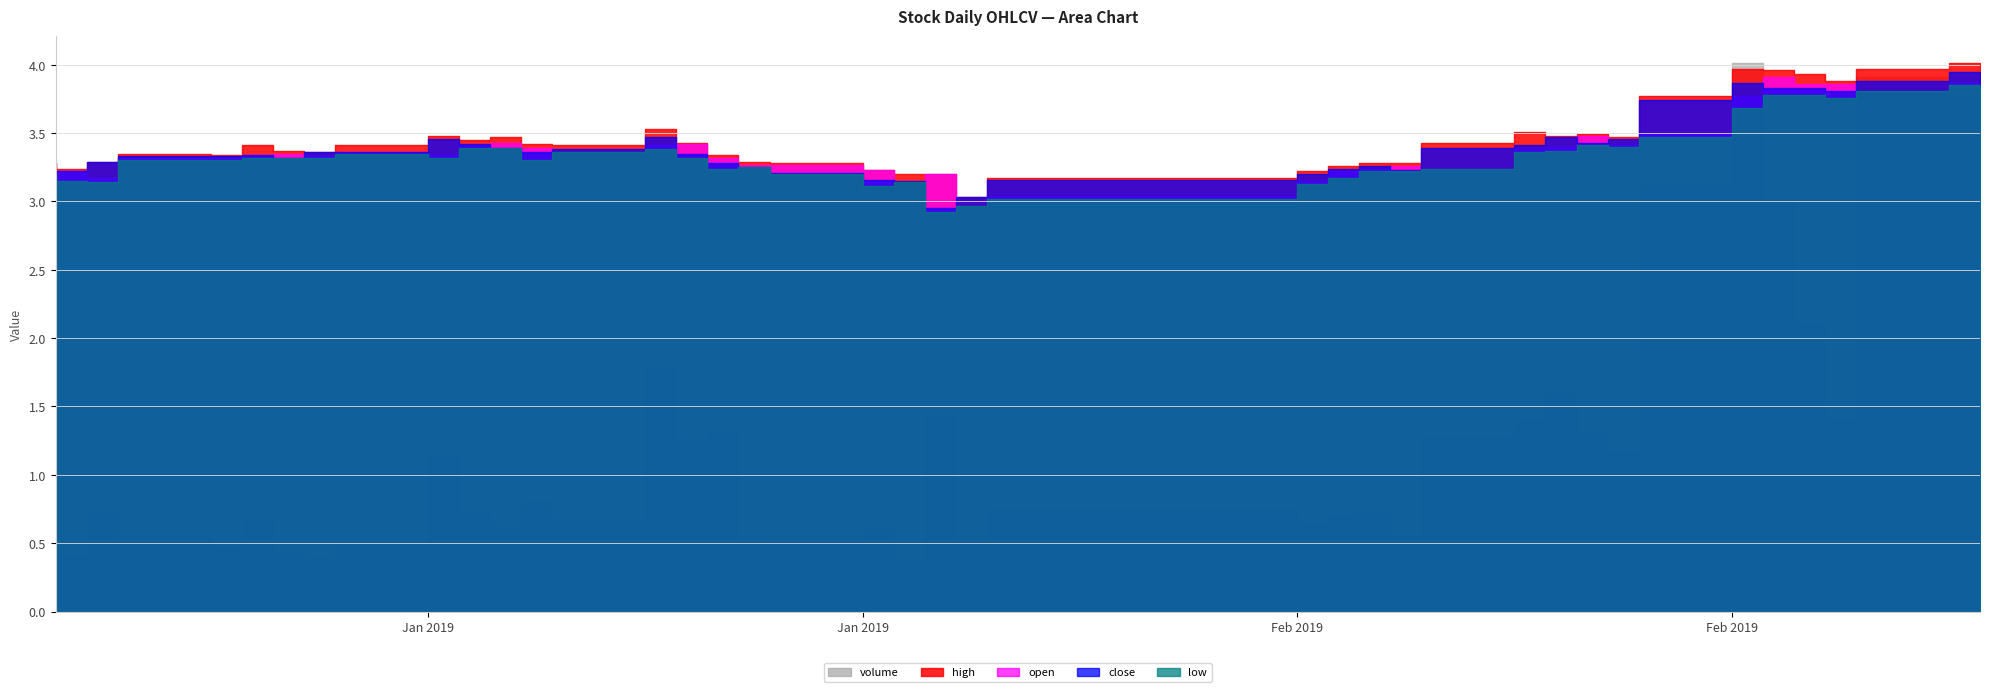

True or false: close has more than 1 interior local peaks.

True